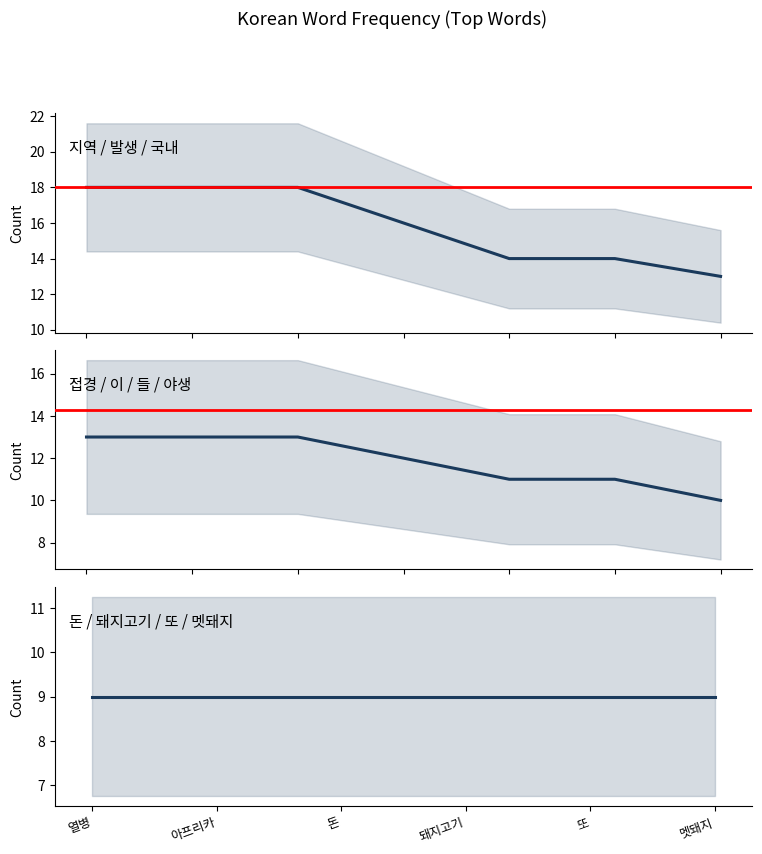

Which series has the widest spread of values?

지역